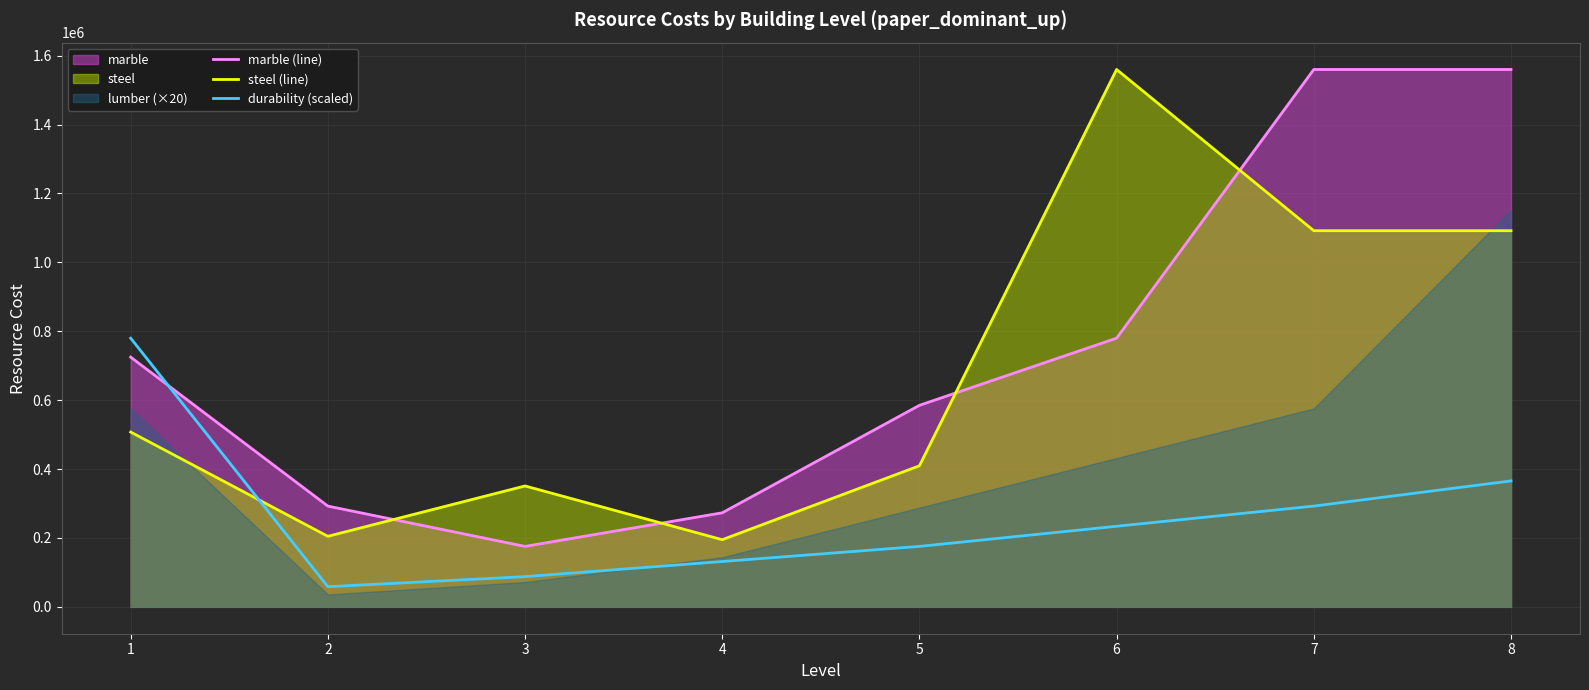

Is the value of marble (line) at 6 greater than the value of steel (line) at 6?

No